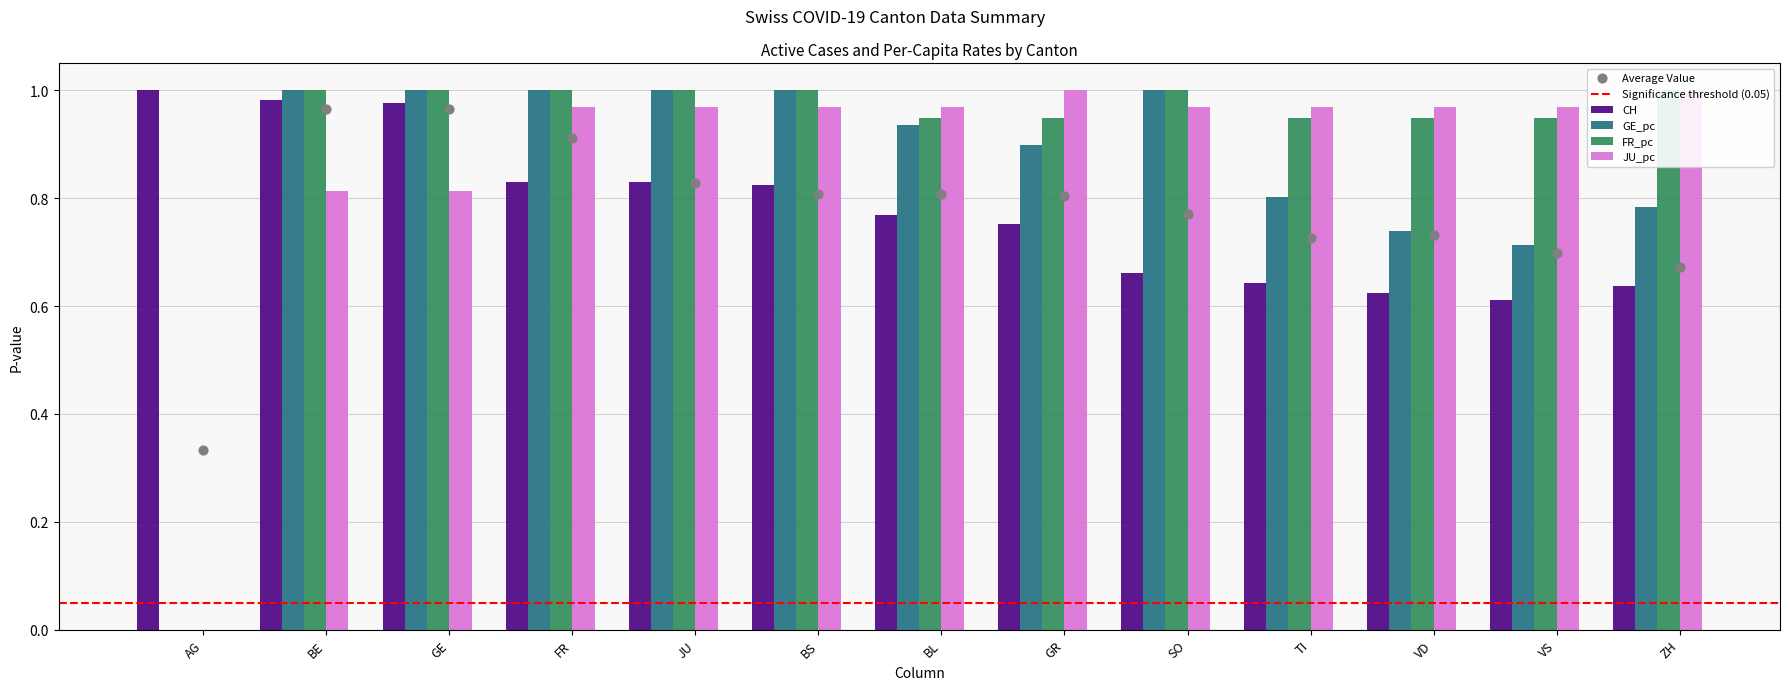

Which series has the largest total across all categories?

FR_pc